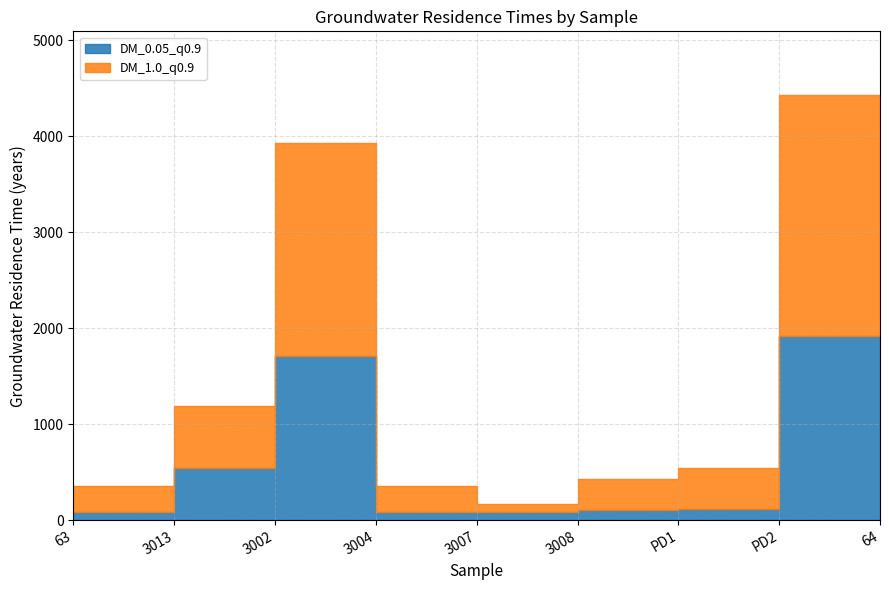

Which series has the widest spread of values?

DM_1.0_q0.9